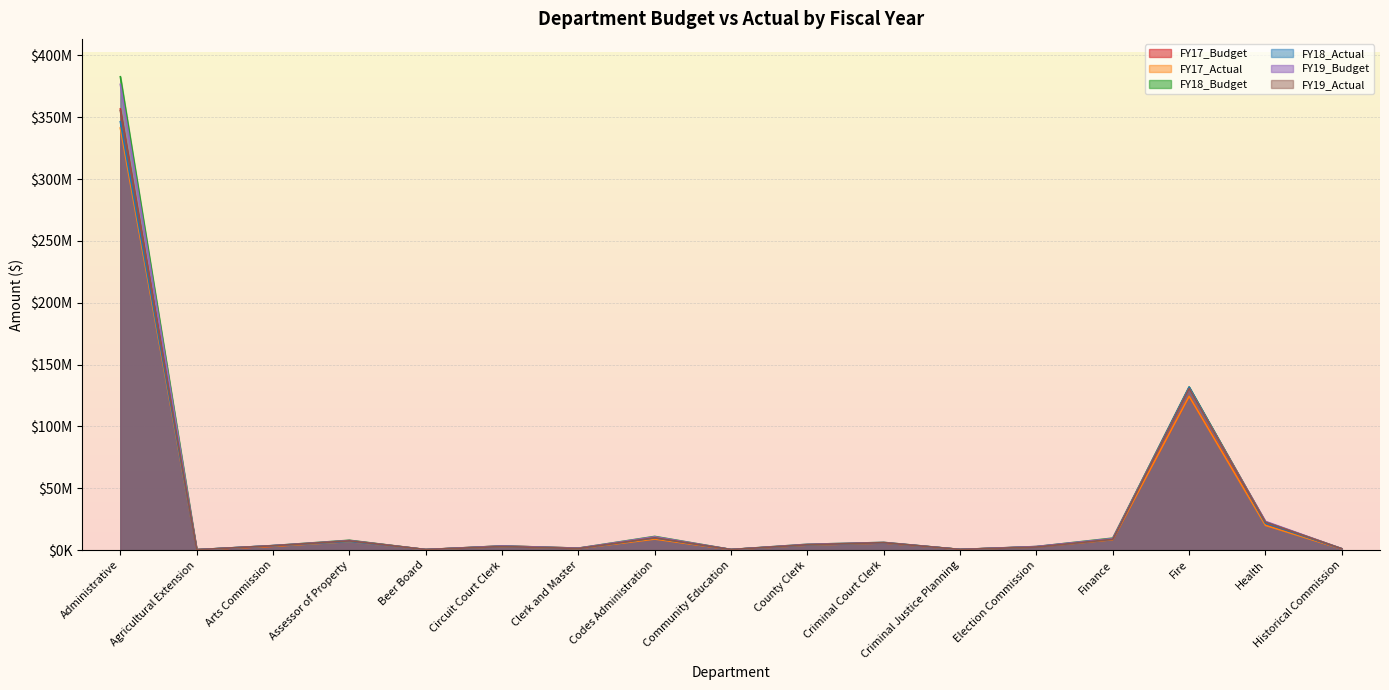

List the series in order of their peak value, highest first.

FY18_Budget, FY19_Budget, FY17_Budget, FY19_Actual, FY18_Actual, FY17_Actual